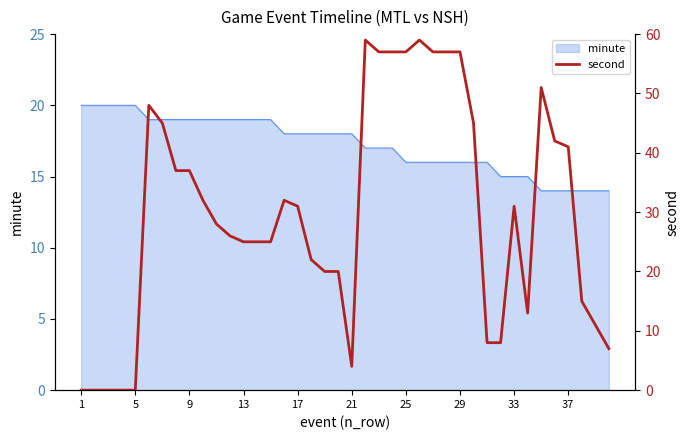

How many points are lower than both their immediate neighbors (excluding endpoints)?

2